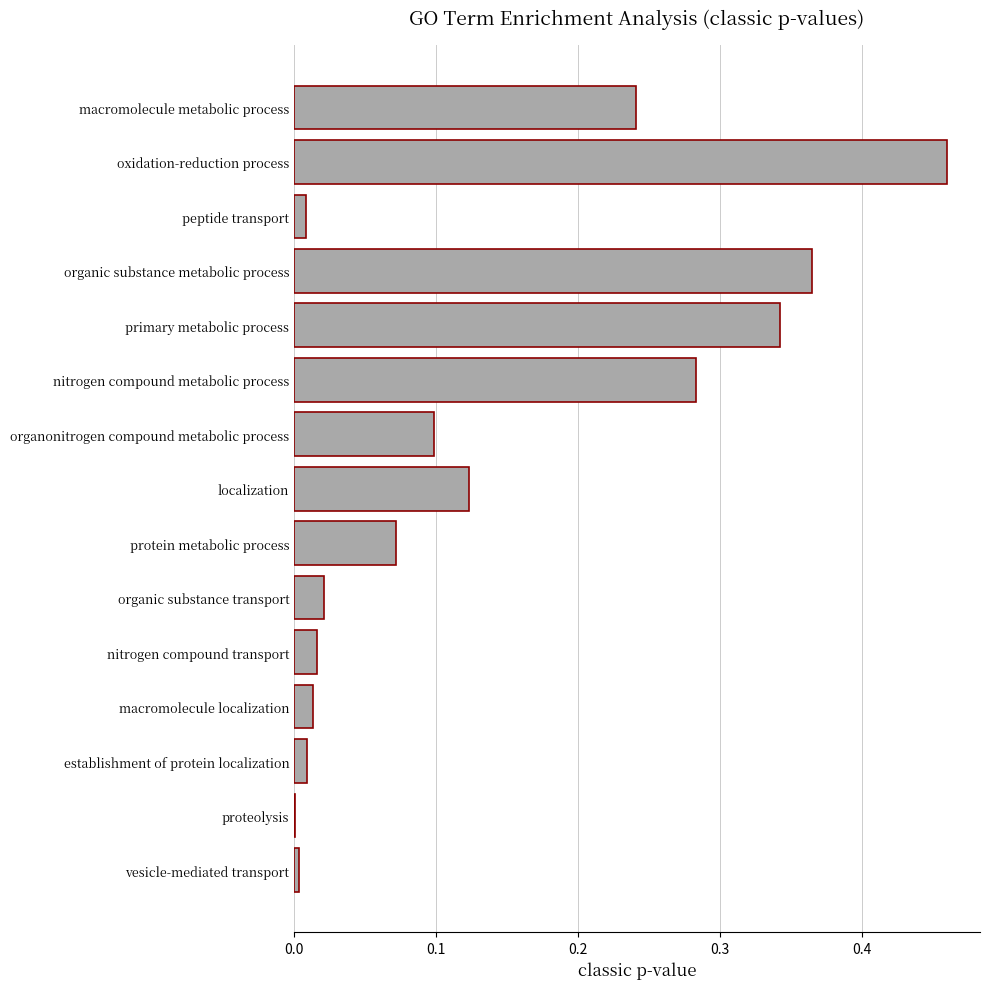

Is it true that the value at localization is 0.2?

False